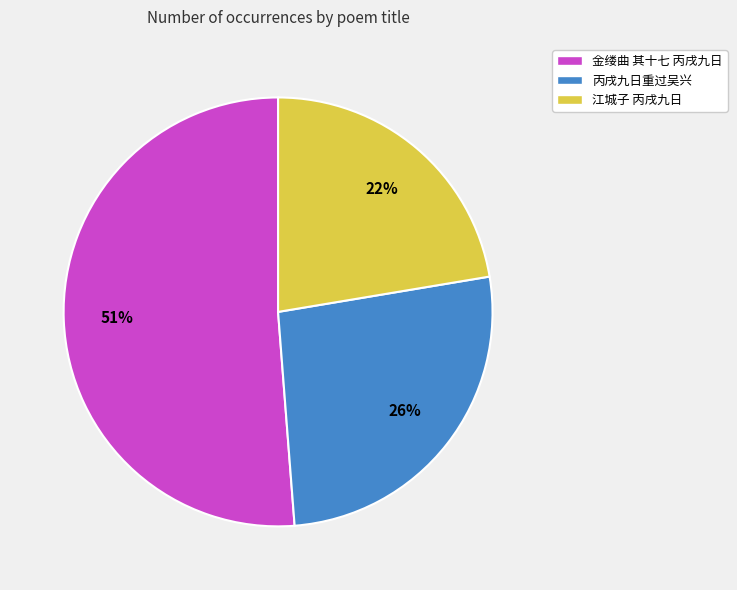

Count the number of slices in the pie.

3